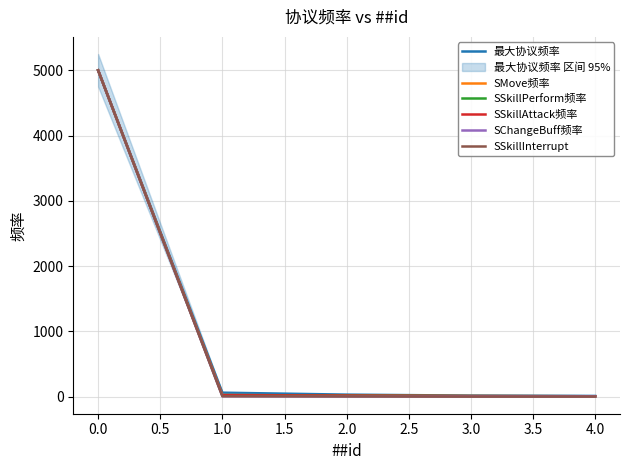

True or false: 最大协议频率 and SSkillAttack频率 cross at least once.

False